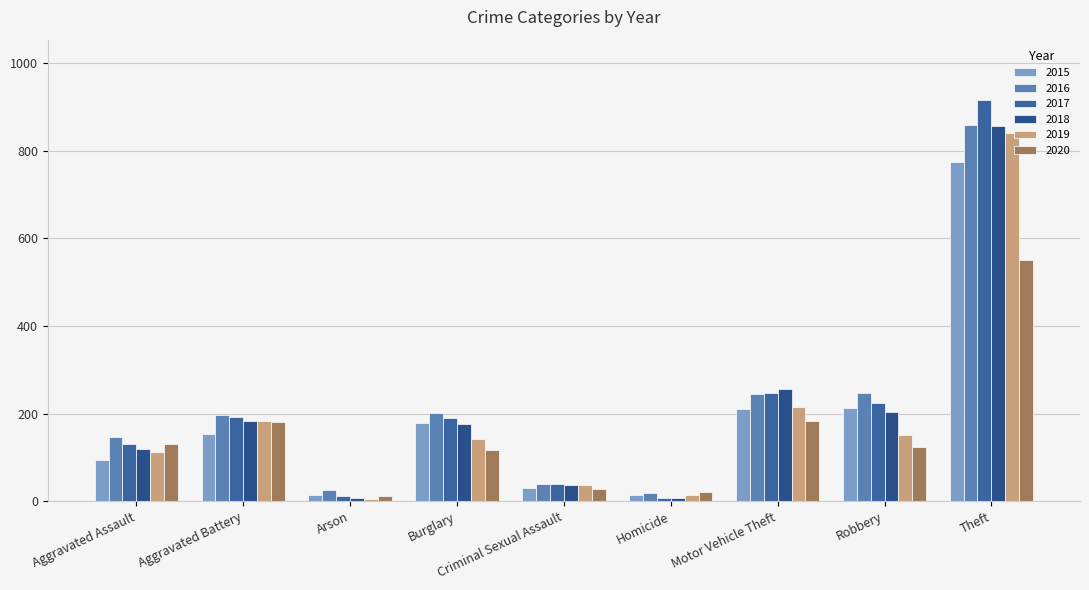

Between Theft and Motor Vehicle Theft, which is larger?

Theft